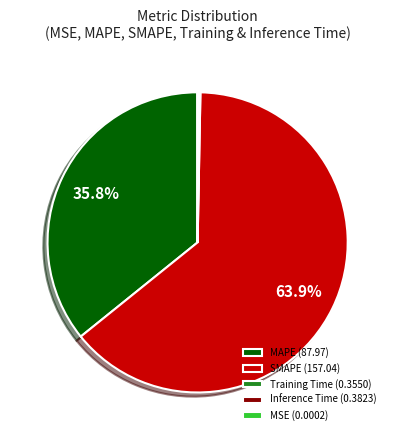

Which category accounts for the majority?

SMAPE